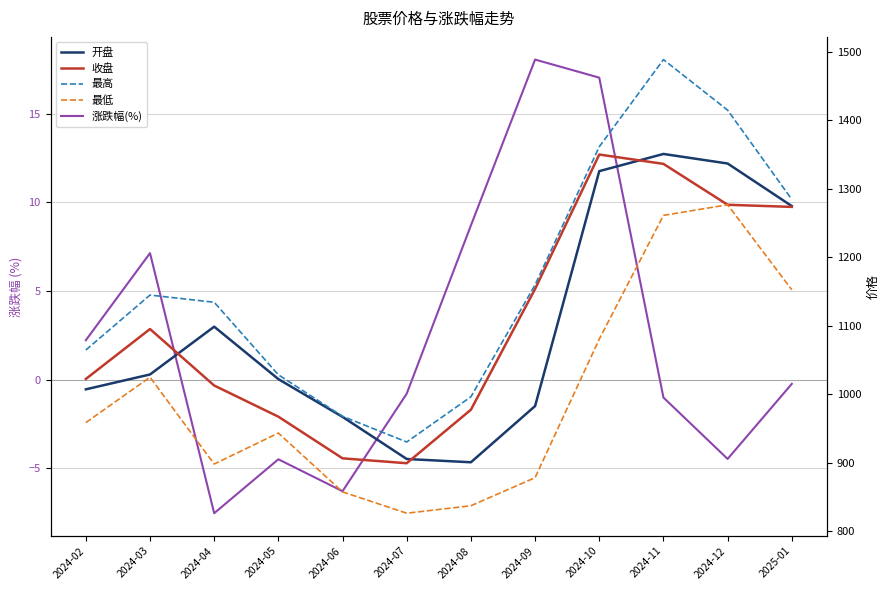

Does the chart have visible grid lines?

Yes